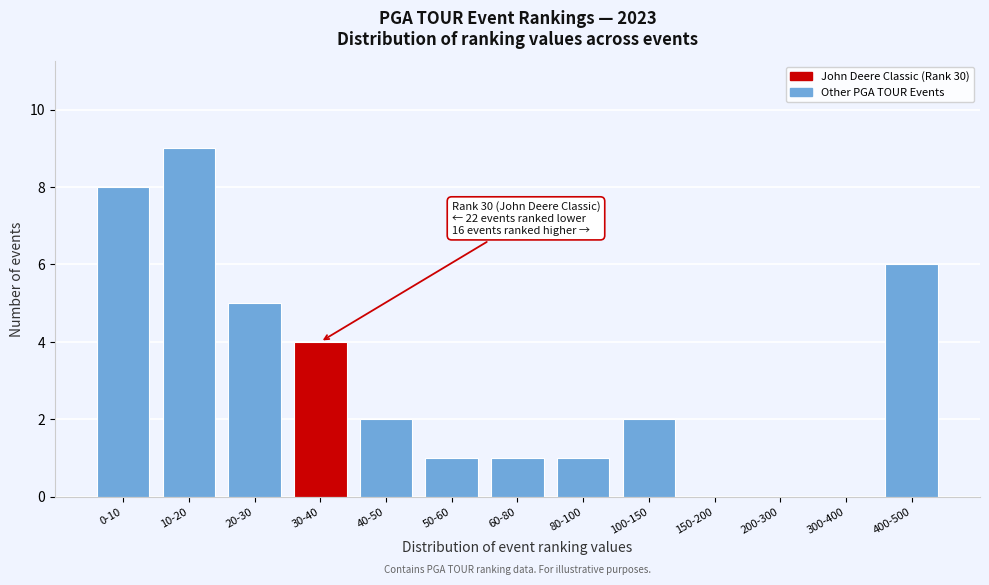

Reading right to left, transcribe all the data shown in this chart.

400-500=6	300-400=0	200-300=0	150-200=0	100-150=2	80-100=1	60-80=1	50-60=1	40-50=2	30-40=4	20-30=5	10-20=9	0-10=8